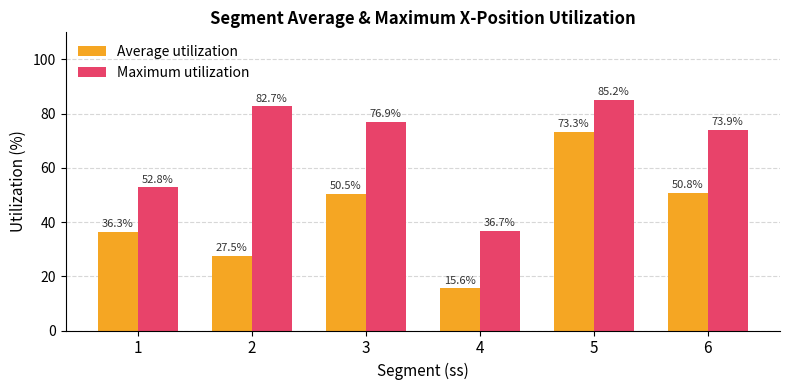

Which series has the largest total across all categories?

Maximum utilization